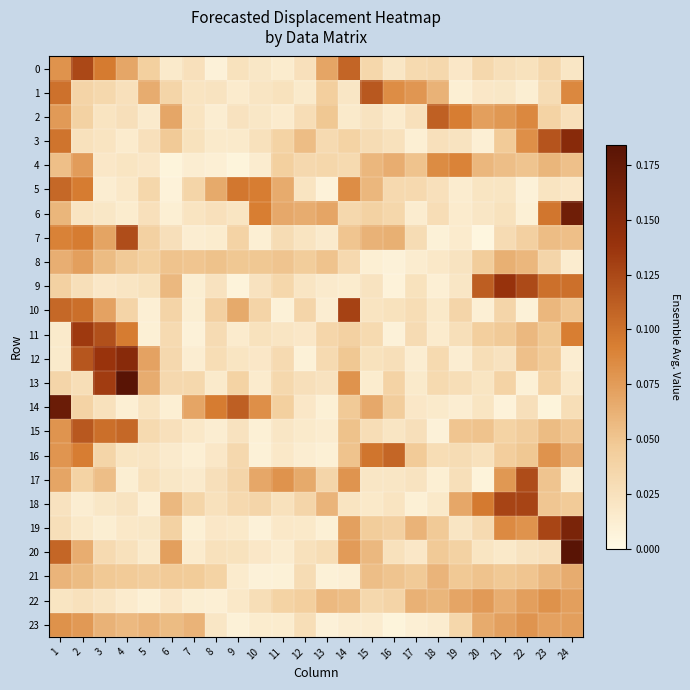

At which category is the sum across all series the highest?

1